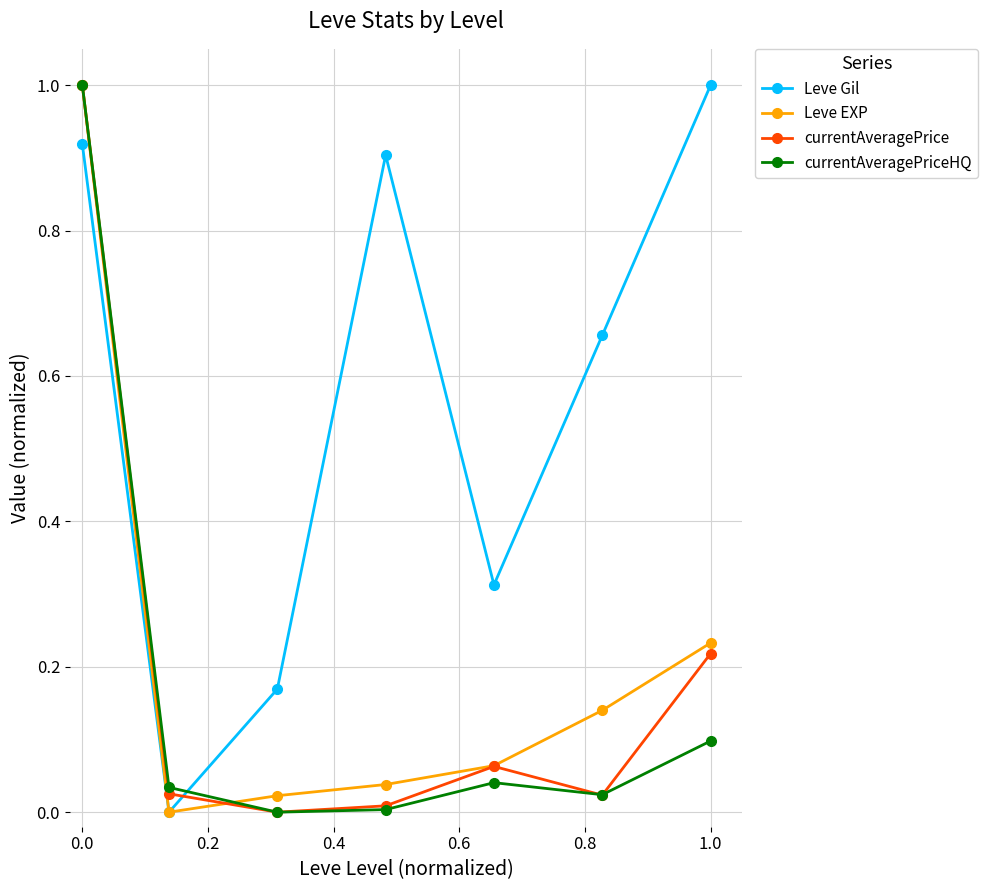

Which series has the largest total across all categories?

Leve Gil